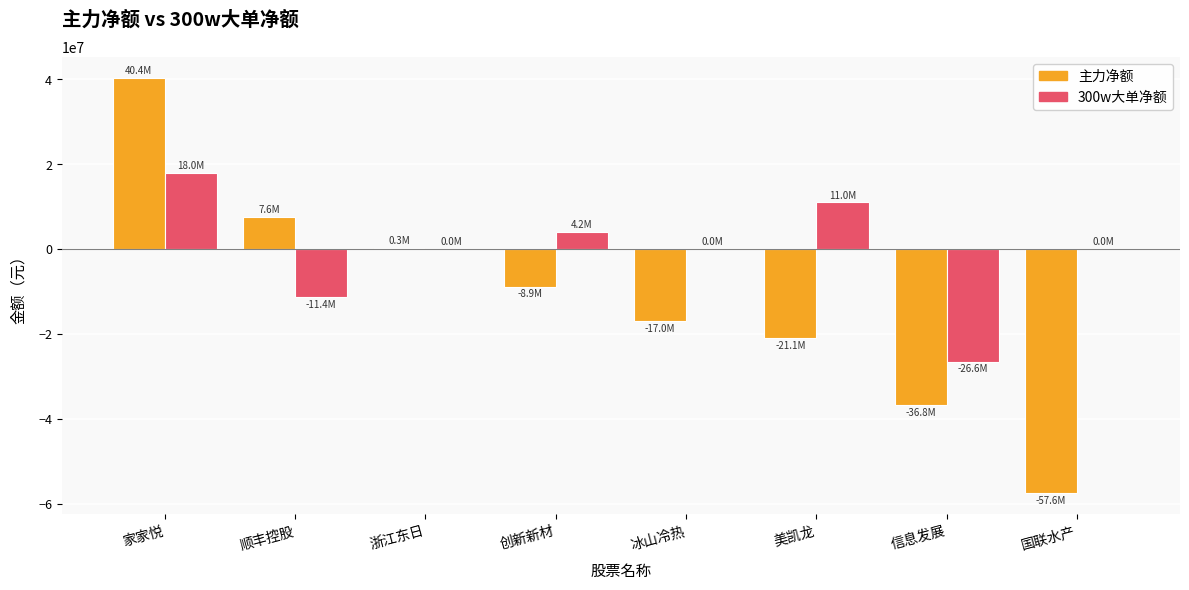

Which series has the largest total across all categories?

300w大单净额